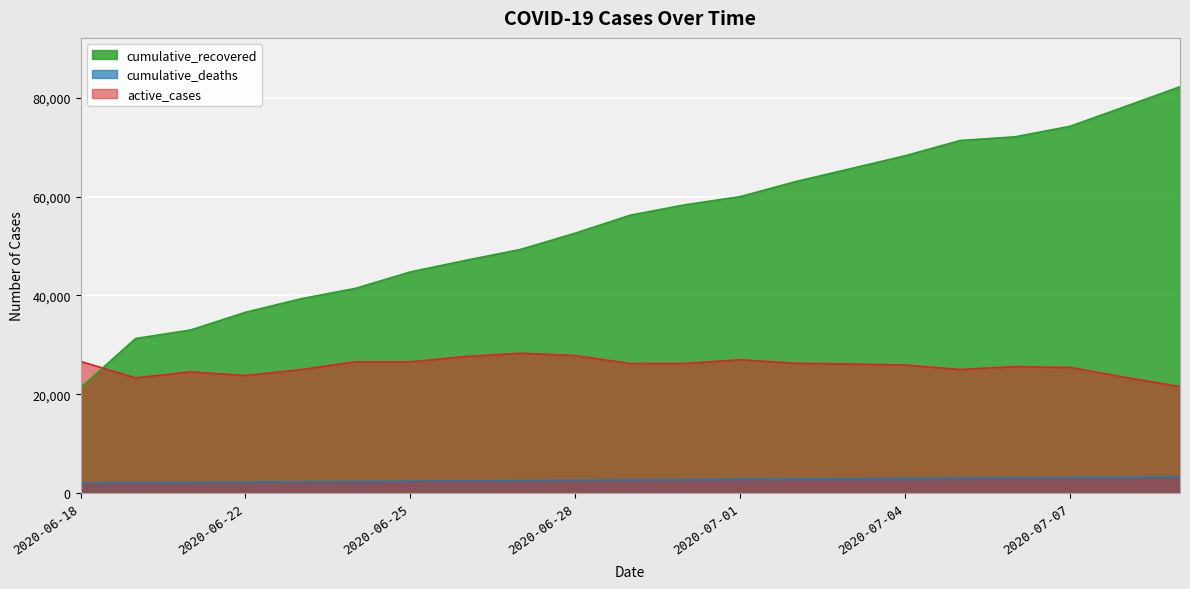

What is the total value across all series at 2020-06-29?

85161